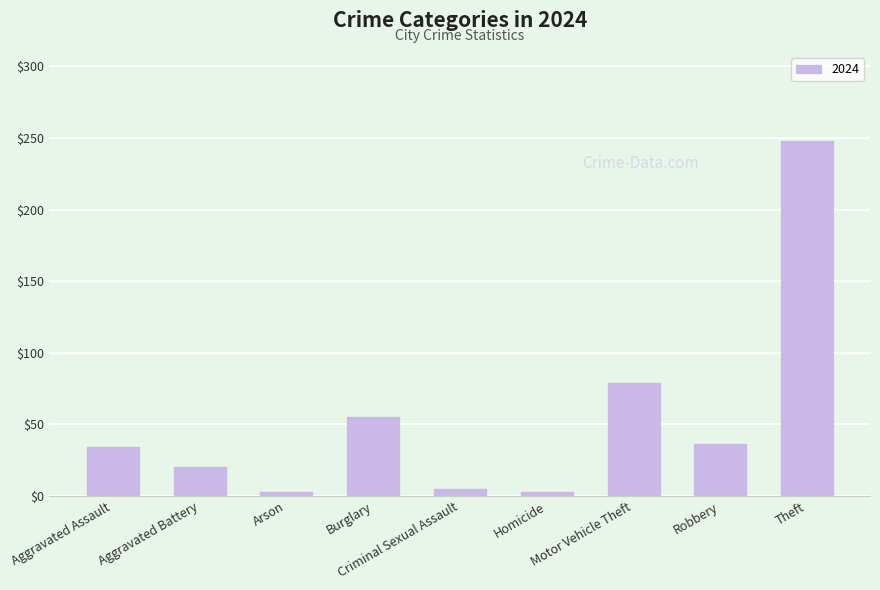

How many bars are there in total?

9